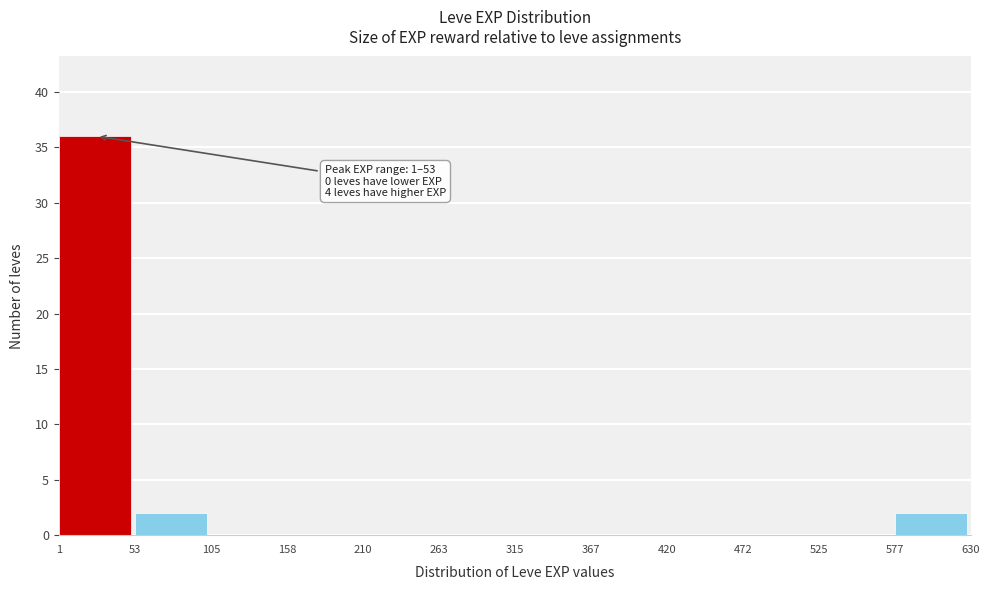

Over which range of the x-axis is the bar tallest?

1 to 53